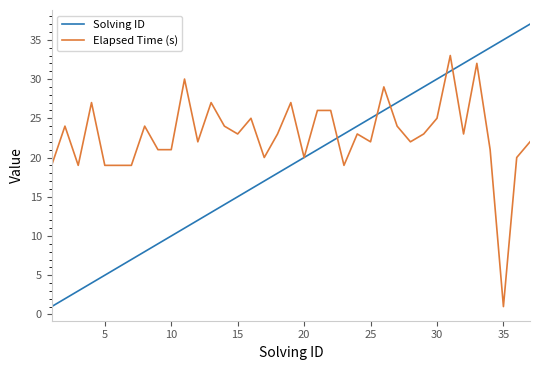

What is the maximum value for Solving ID?

37